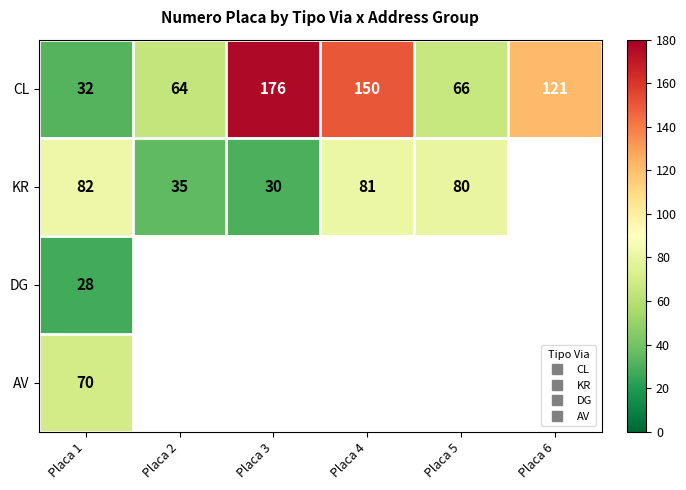

Is the value of DG at Placa 6 greater than the value of CL at Placa 5?

No